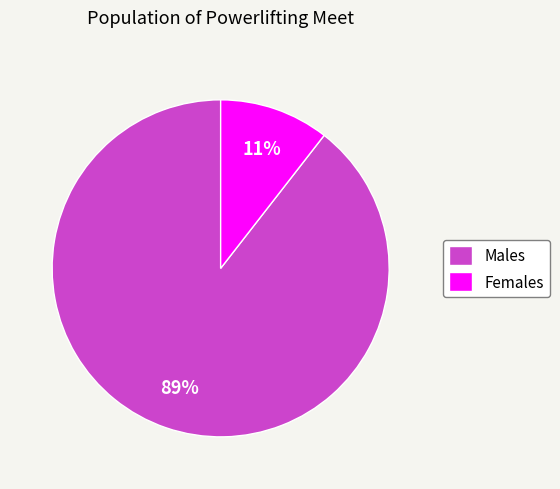

To the nearest percent, what portion does Females represent?

11%